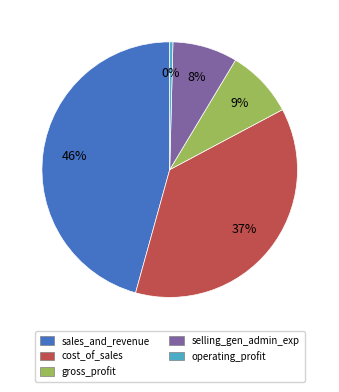

Do operating_profit and sales_and_revenue together represent more than half of the pie?

No